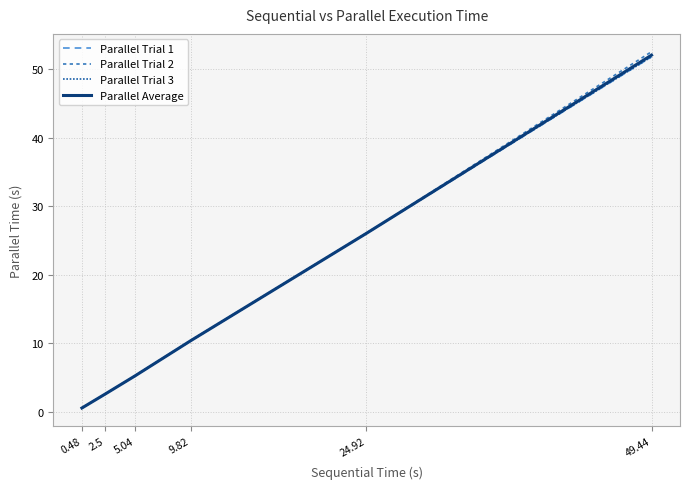

At which category is the sum across all series the highest?

49.44